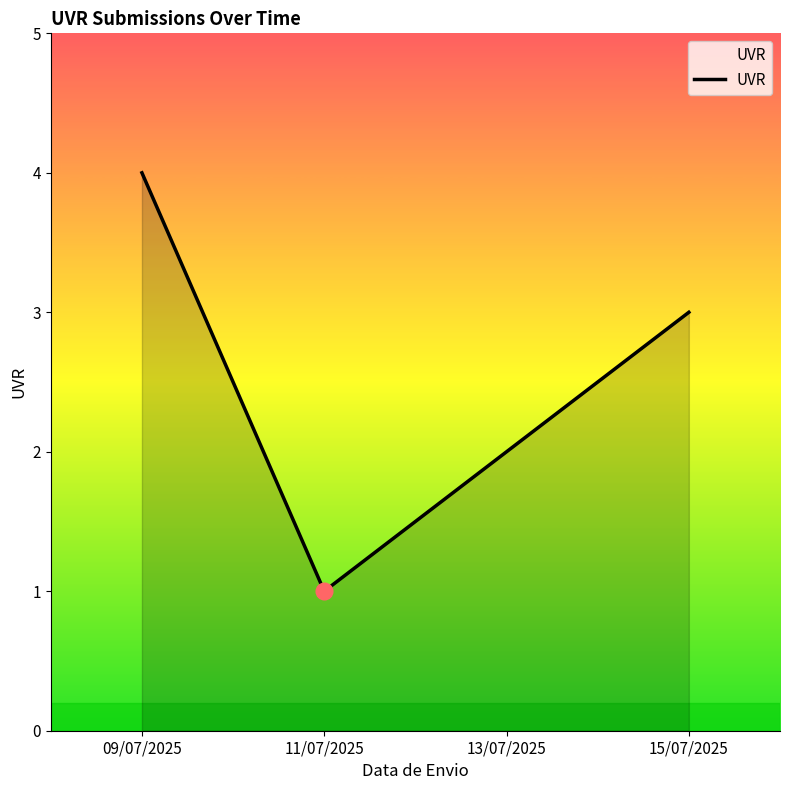

How many interior local valleys (lower than both neighbors) does the data have?

1